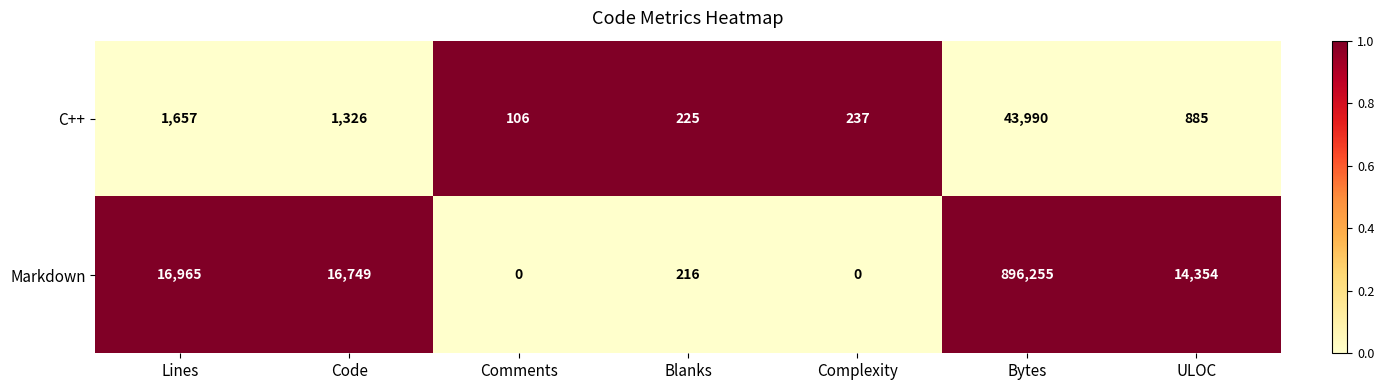

The Markdown series shows 620055 at Complexity. True or false?

False